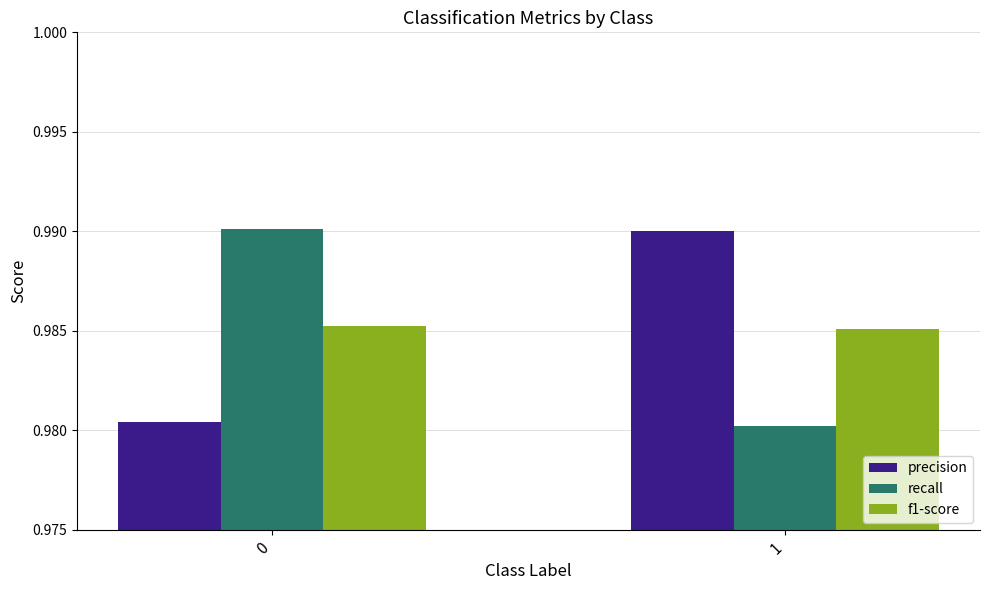

Is the value of recall at 0 greater than the value of f1-score at 0?

Yes